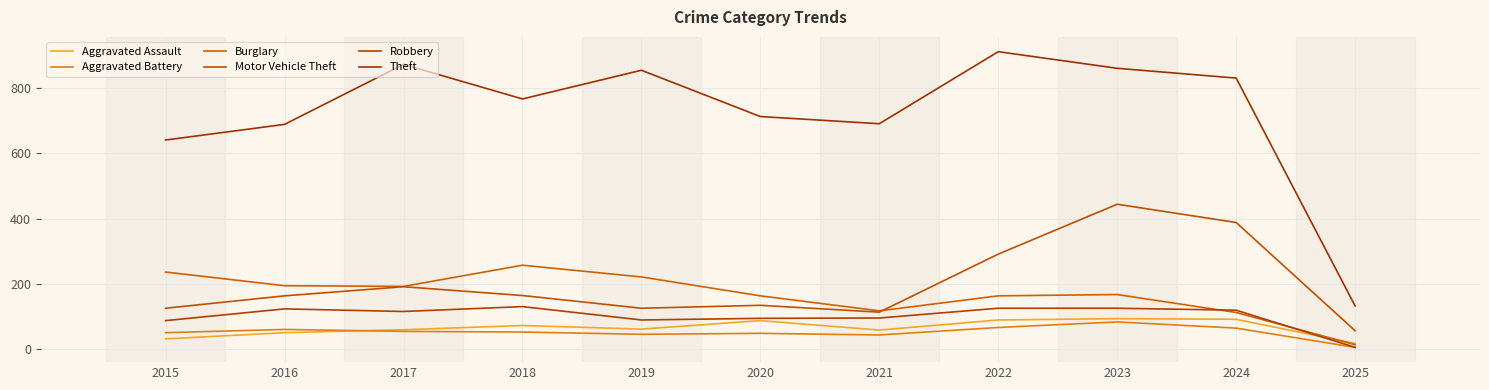

What is the average value of the Burglary series?

167